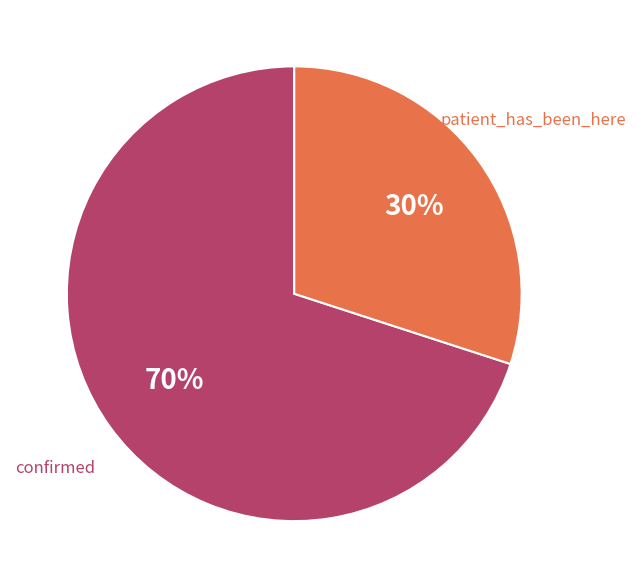

To the nearest percent, what is the difference between the largest and smallest slice percentages?

40%